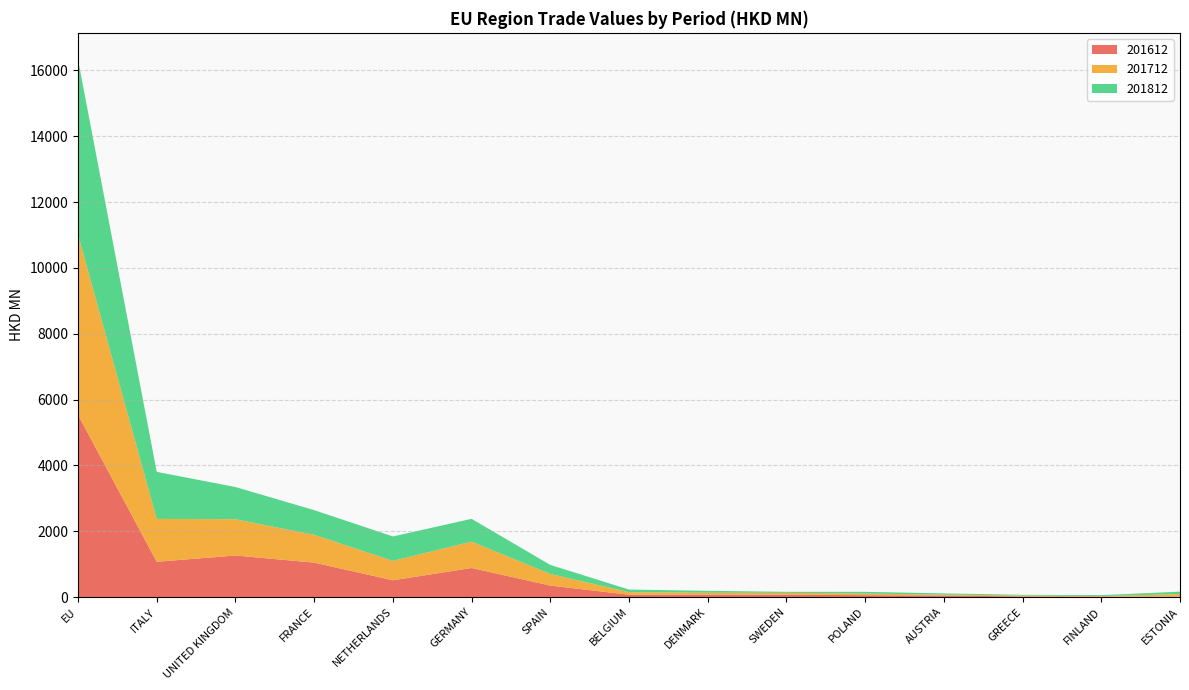

Reading right to left, extract all data points from this chart.

201612: 12.3	11.8	16.6	45.3	55.1	71.3	66.5	68.5	347.6	881.5	507.7	1044.4	1260.2	1070.8	5533.6
201712: 76.7	16.6	29.5	28.5	49.5	55.1	64.3	78.7	352.3	801.1	590.0	845.4	1101.9	1302.6	5475.2
201812: 74.2	28.3	20.8	36.0	52.8	31.2	57.4	78.7	275.4	692.3	741.9	749.4	979.4	1428.8	5315.1